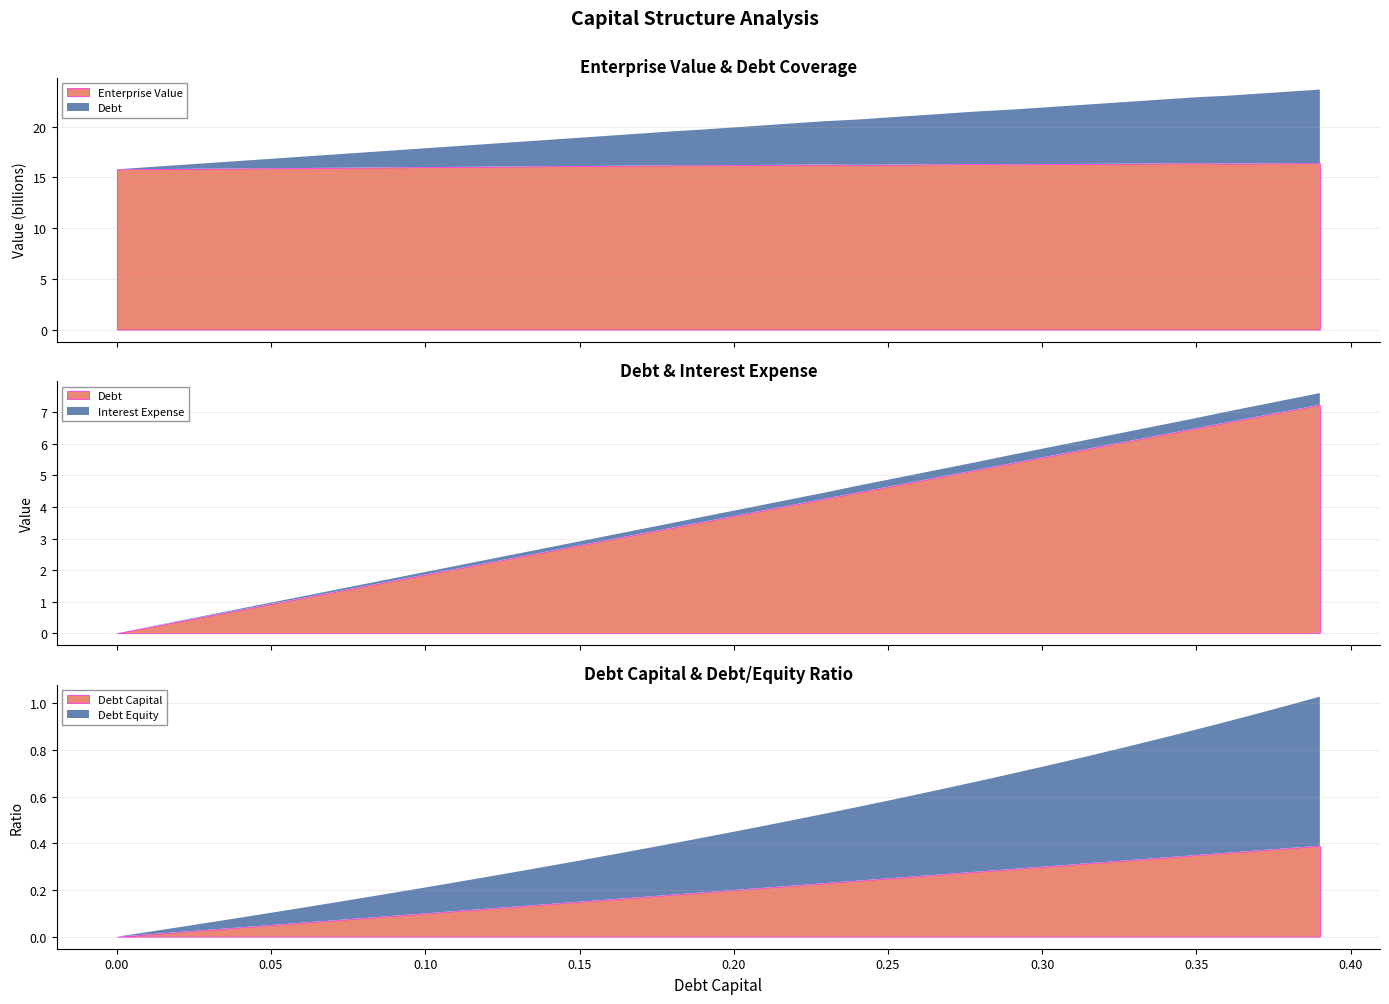

True or false: enterprise_value and interest_expense cross at least once.

False